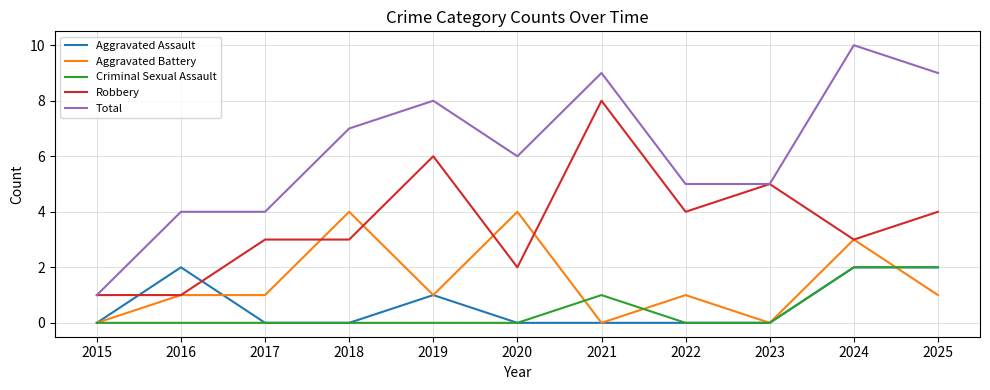

True or false: Aggravated Assault has more than 1 points higher than both neighbors.

True